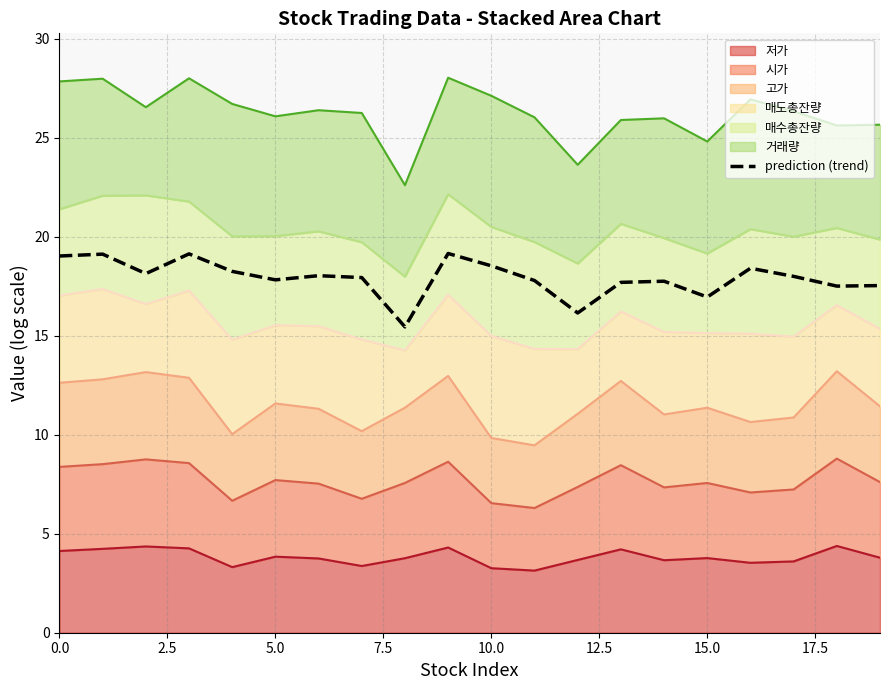

What is the sum of the values at 15 and 9?

36.1